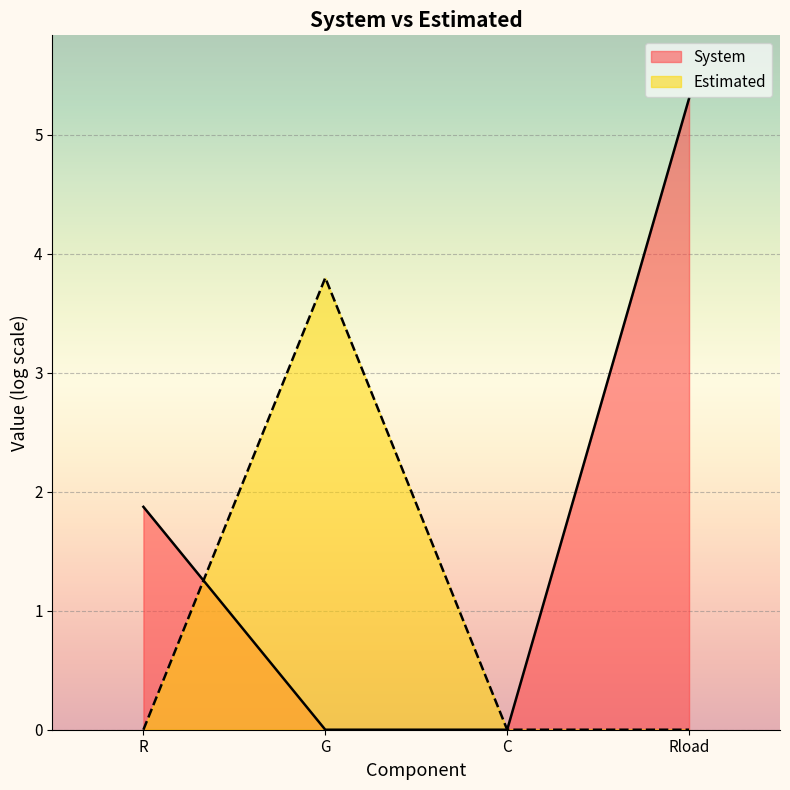

What is the maximum value shown in the chart?

5.3